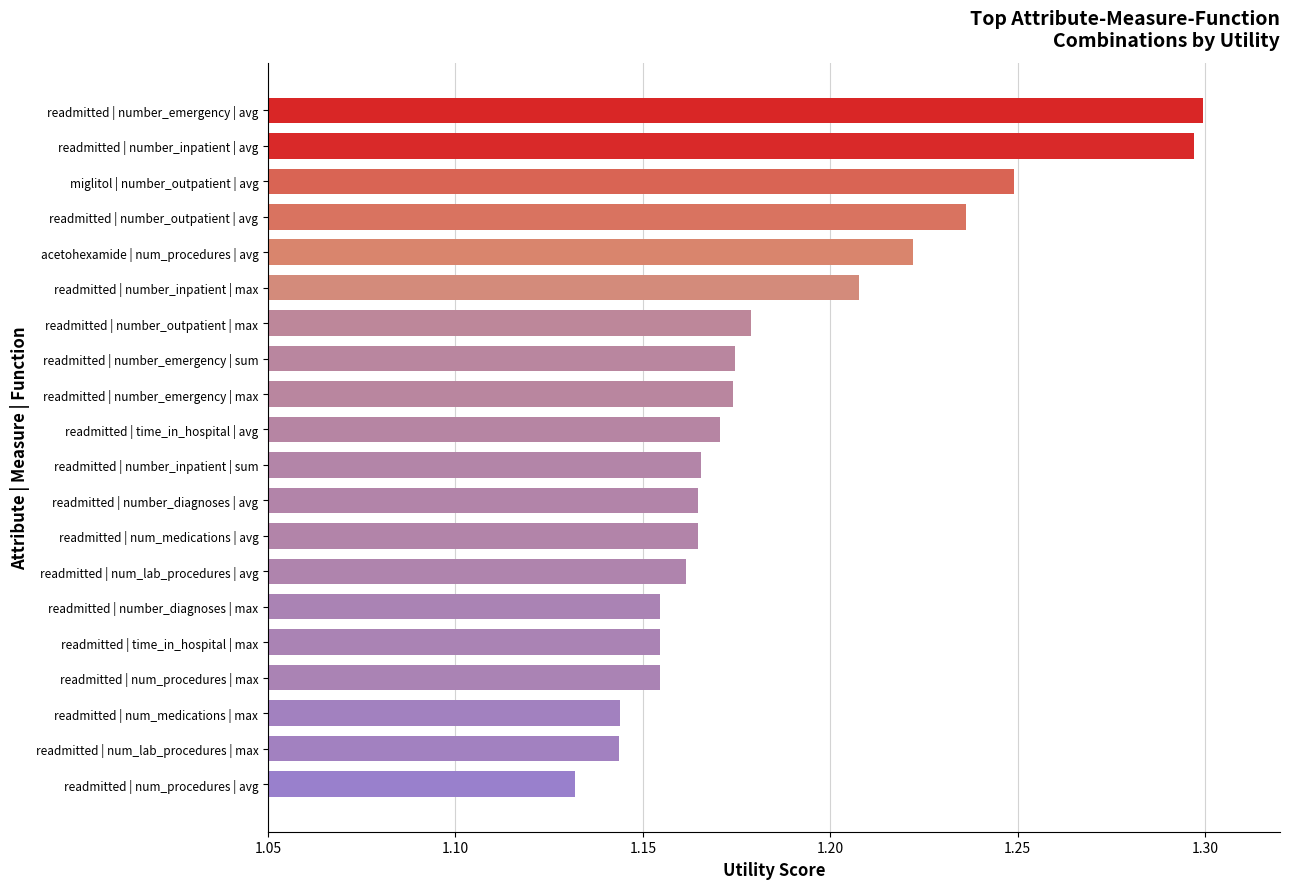

The value at miglitol | number_outpatient | avg is 0.4. True or false?

False